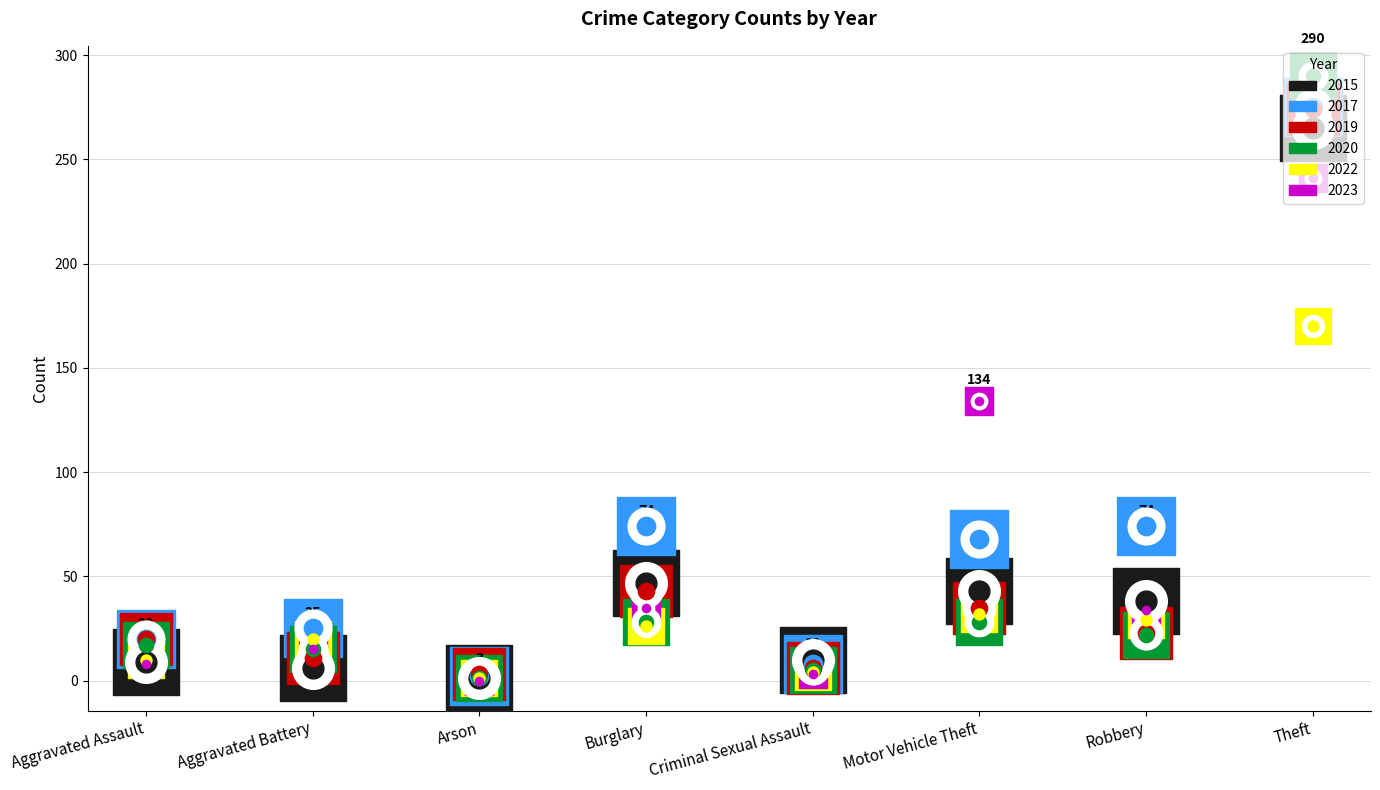

What is the total value across all series at Robbery?

220